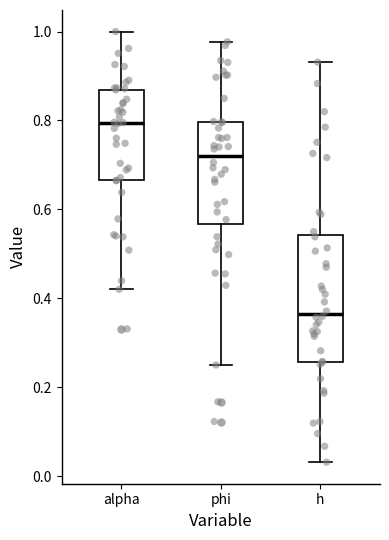

Which box has the lowest median line?

h